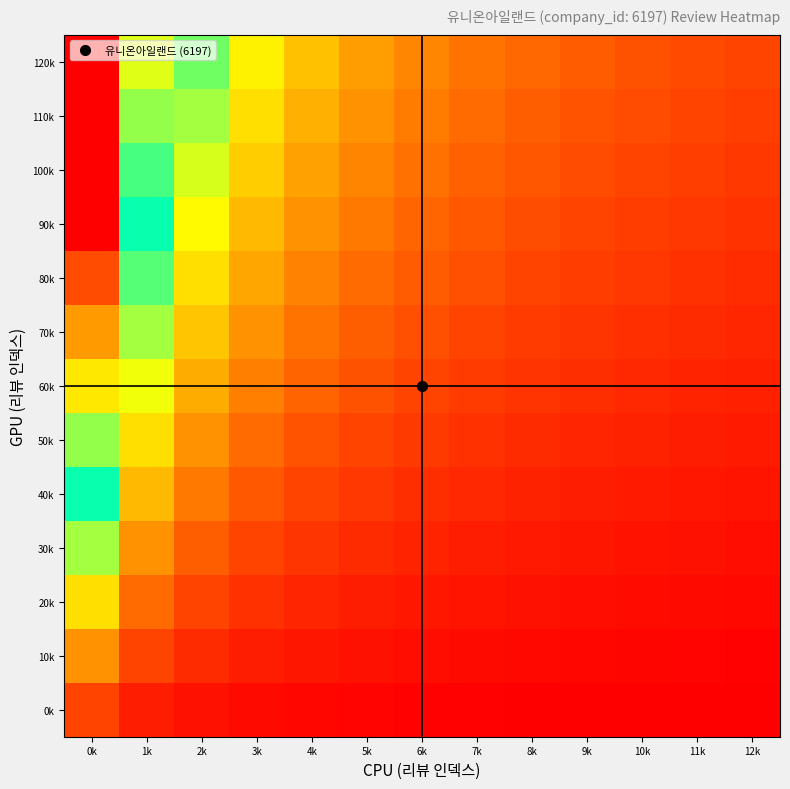

Reading left to right, what are all the values shown in this chart?

0k: 0k=1.0	1k=0.5	2k=0.3	3k=0.2	4k=0.2	5k=0.2	6k=0.1	7k=0.1	8k=0.1	9k=0.1	10k=0.1	11k=0.1	12k=0.1
10k: 0k=2.0	1k=1.0	2k=0.7	3k=0.5	4k=0.4	5k=0.3	6k=0.3	7k=0.2	8k=0.2	9k=0.2	10k=0.2	11k=0.2	12k=0.2
20k: 0k=3.0	1k=1.5	2k=1.0	3k=0.8	4k=0.6	5k=0.5	6k=0.4	7k=0.4	8k=0.3	9k=0.3	10k=0.3	11k=0.2	12k=0.2
30k: 0k=4.0	1k=2.0	2k=1.3	3k=1.0	4k=0.8	5k=0.7	6k=0.6	7k=0.5	8k=0.4	9k=0.4	10k=0.4	11k=0.3	12k=0.3
40k: 0k=5.0	1k=2.5	2k=1.7	3k=1.2	4k=1.0	5k=0.8	6k=0.7	7k=0.6	8k=0.6	9k=0.5	10k=0.5	11k=0.4	12k=0.4
50k: 0k=6.0	1k=3.0	2k=2.0	3k=1.5	4k=1.2	5k=1.0	6k=0.9	7k=0.8	8k=0.7	9k=0.6	10k=0.5	11k=0.5	12k=0.5
60k: 0k=7.0	1k=3.5	2k=2.3	3k=1.8	4k=1.4	5k=1.2	6k=1.0	7k=0.9	8k=0.8	9k=0.7	10k=0.6	11k=0.6	12k=0.5
70k: 0k=8.0	1k=4.0	2k=2.7	3k=2.0	4k=1.6	5k=1.3	6k=1.1	7k=1.0	8k=0.9	9k=0.8	10k=0.7	11k=0.7	12k=0.6
80k: 0k=9.0	1k=4.5	2k=3.0	3k=2.2	4k=1.8	5k=1.5	6k=1.3	7k=1.1	8k=1.0	9k=0.9	10k=0.8	11k=0.8	12k=0.7
90k: 0k=10.0	1k=5.0	2k=3.3	3k=2.5	4k=2.0	5k=1.7	6k=1.4	7k=1.2	8k=1.1	9k=1.0	10k=0.9	11k=0.8	12k=0.8
100k: 0k=11.0	1k=5.5	2k=3.7	3k=2.8	4k=2.2	5k=1.8	6k=1.6	7k=1.4	8k=1.2	9k=1.1	10k=1.0	11k=0.9	12k=0.8
110k: 0k=12.0	1k=6.0	2k=4.0	3k=3.0	4k=2.4	5k=2.0	6k=1.7	7k=1.5	8k=1.3	9k=1.2	10k=1.1	11k=1.0	12k=0.9
120k: 0k=13.0	1k=6.5	2k=4.3	3k=3.2	4k=2.6	5k=2.2	6k=1.9	7k=1.6	8k=1.4	9k=1.3	10k=1.2	11k=1.1	12k=1.0